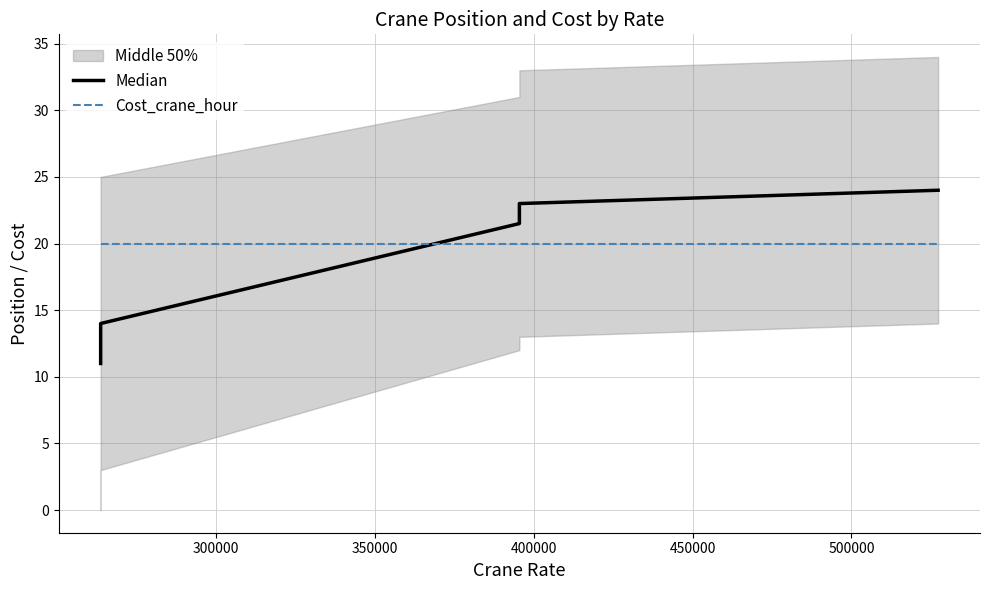

True or false: Cost_crane_hour and Median intersect in this chart.

True